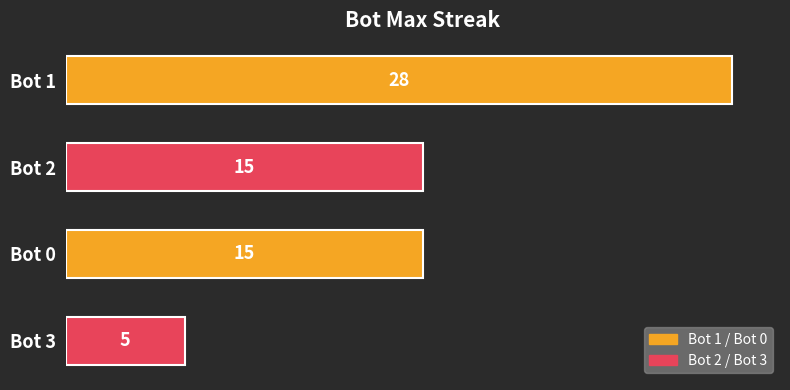

What is the maximum value shown in the chart?

28